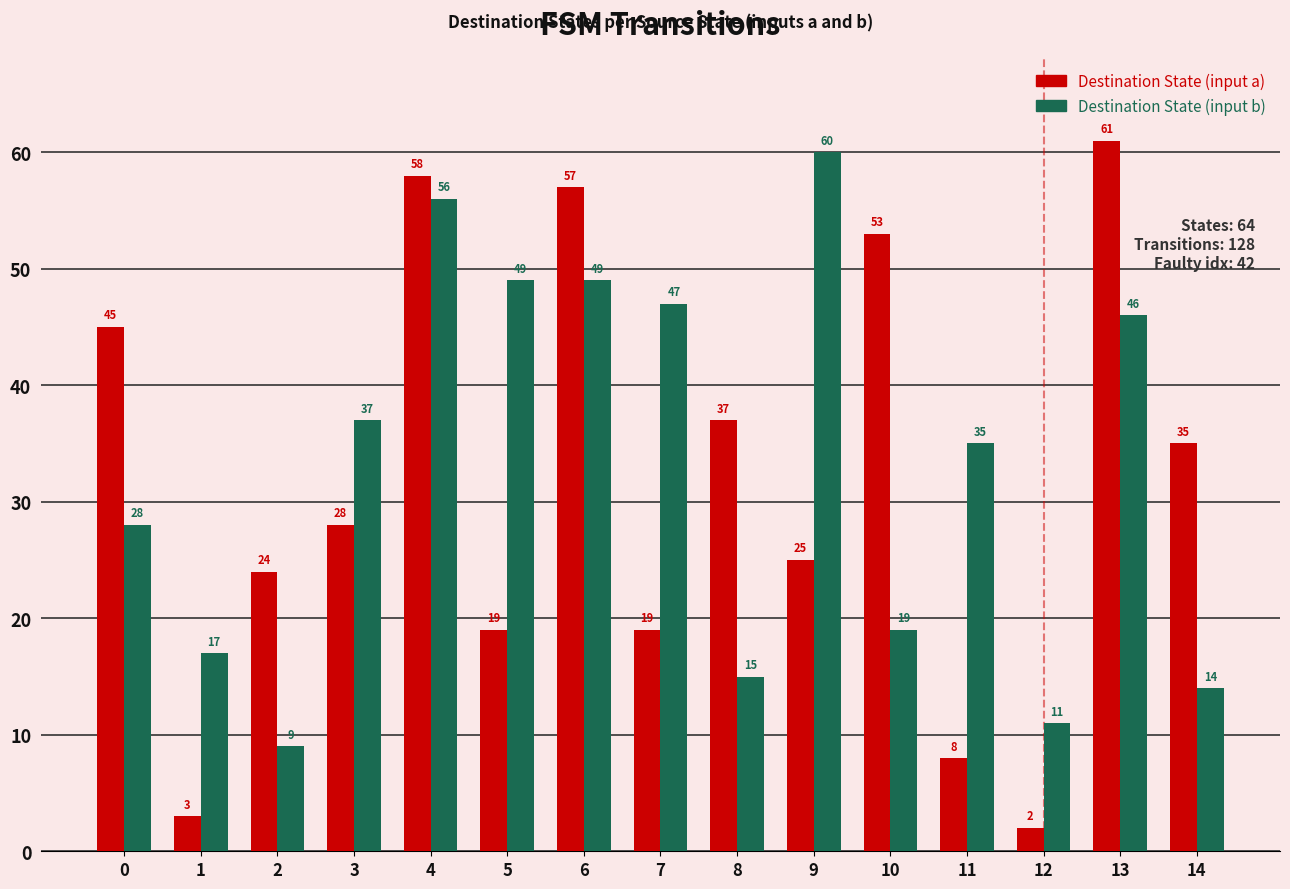

List the series in order of their overall mean, lowest first.

Destination State (input a), Destination State (input b)